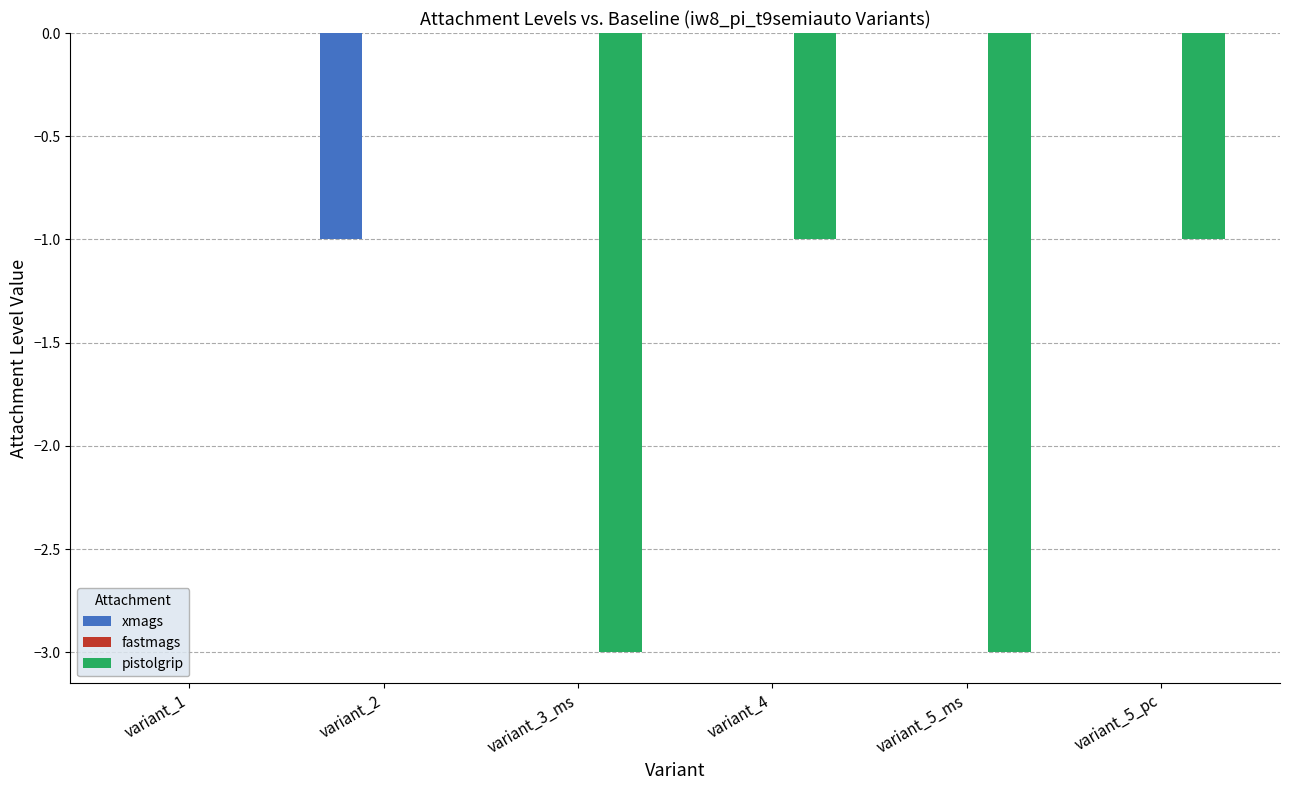

What value does the pistolgrip series have at variant_4?

-1